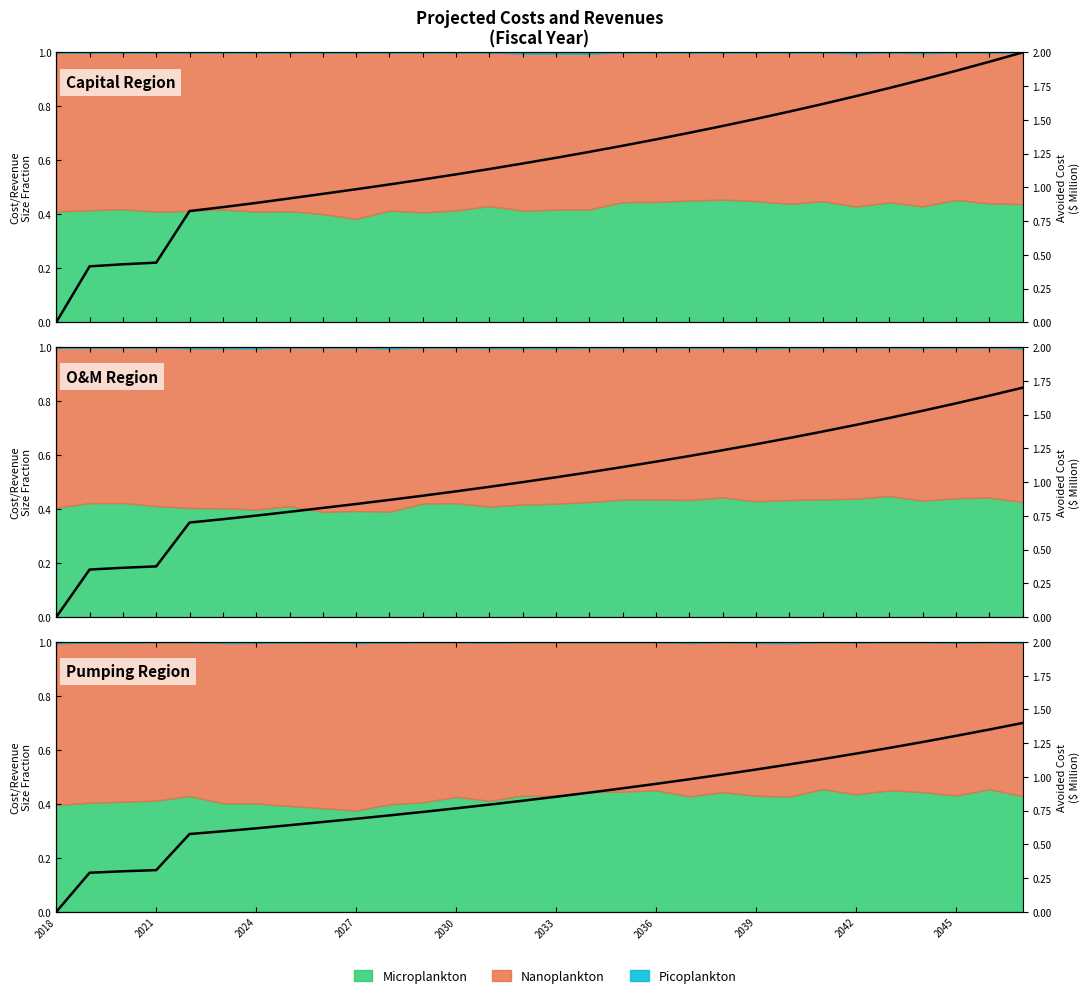

What position from the right is 12?

18